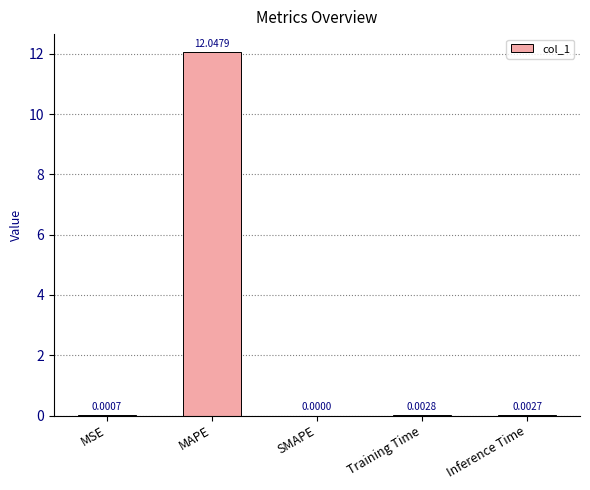

Is it true that the value at Training Time is 0.0?

True